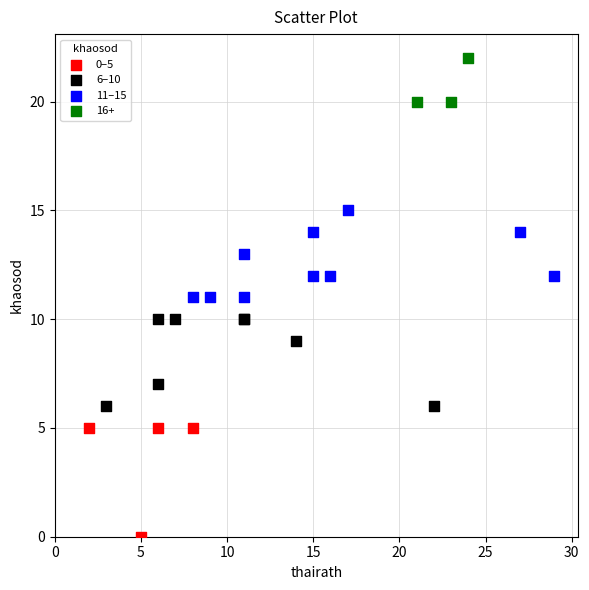

Which series contains the lowest Y value?

0–5